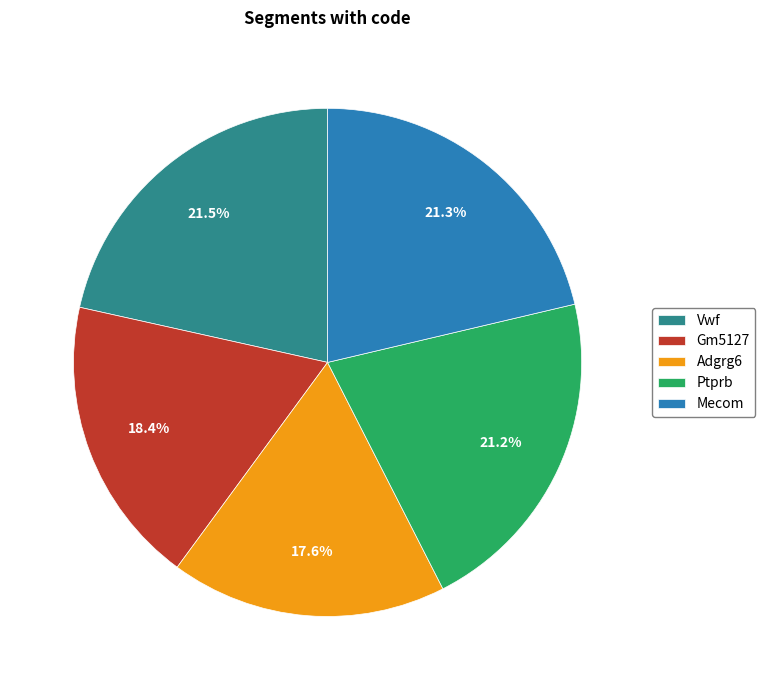

Which slice is the smallest?

Adgrg6